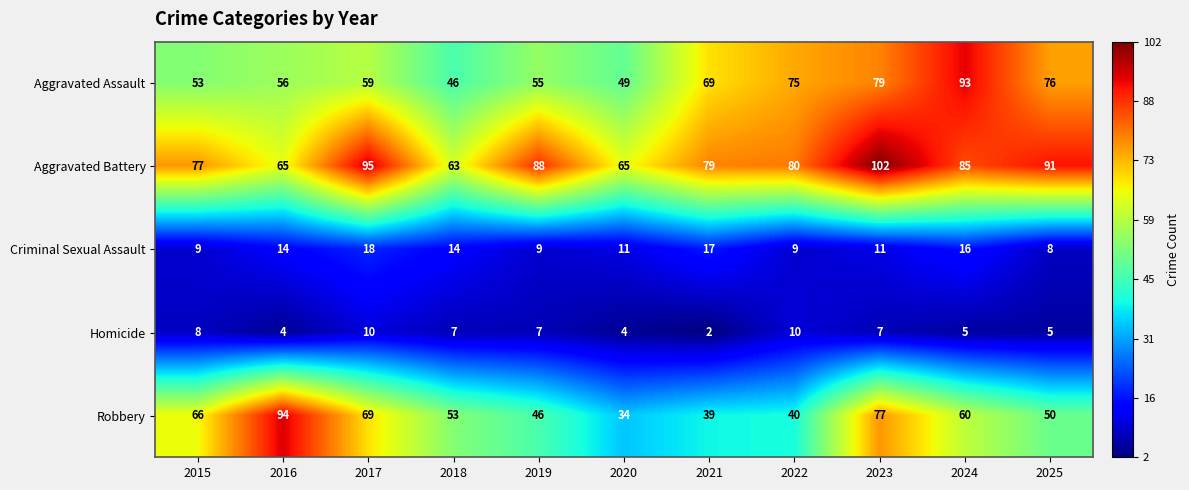

Is the value of Homicide at 2019 greater than the value of Aggravated Battery at 2018?

No